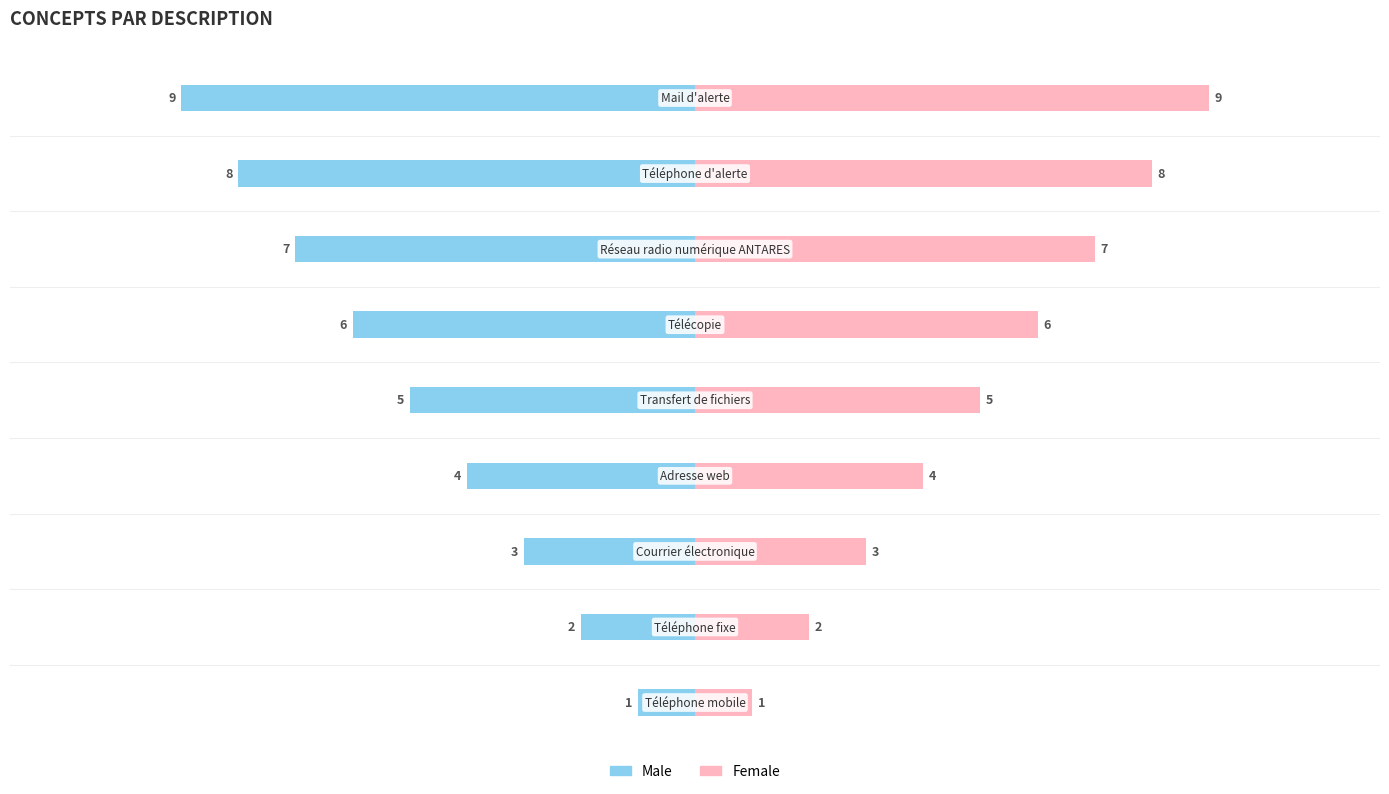

True or false: Male has a value of -1 at 1.

False